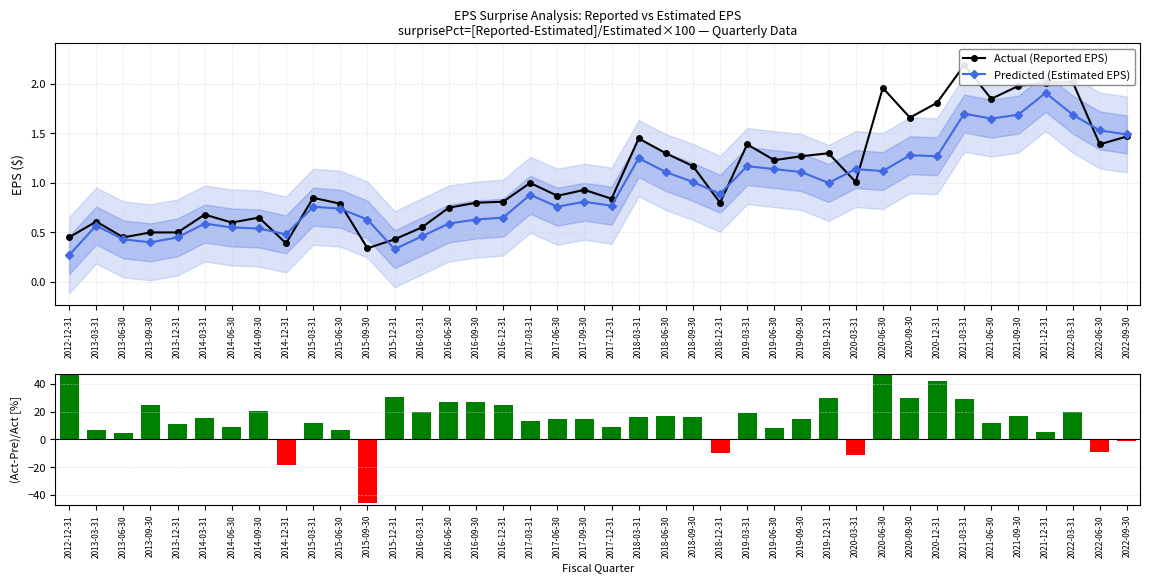

What is the difference between the maximum and minimum values in the Actual (Reported EPS) series?

1.8